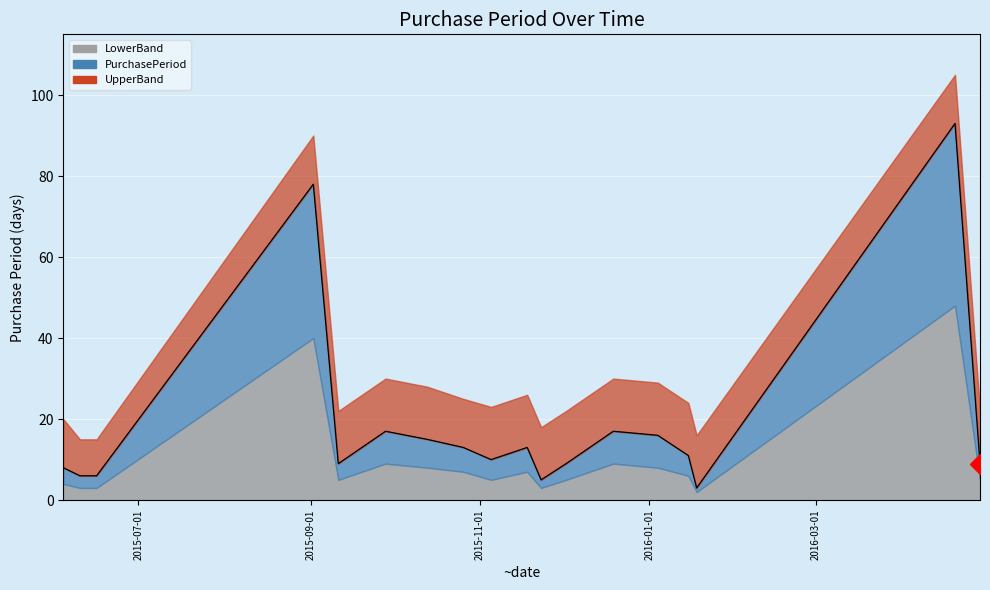

True or false: PurchasePeriod and UpperBand cross at least once.

False